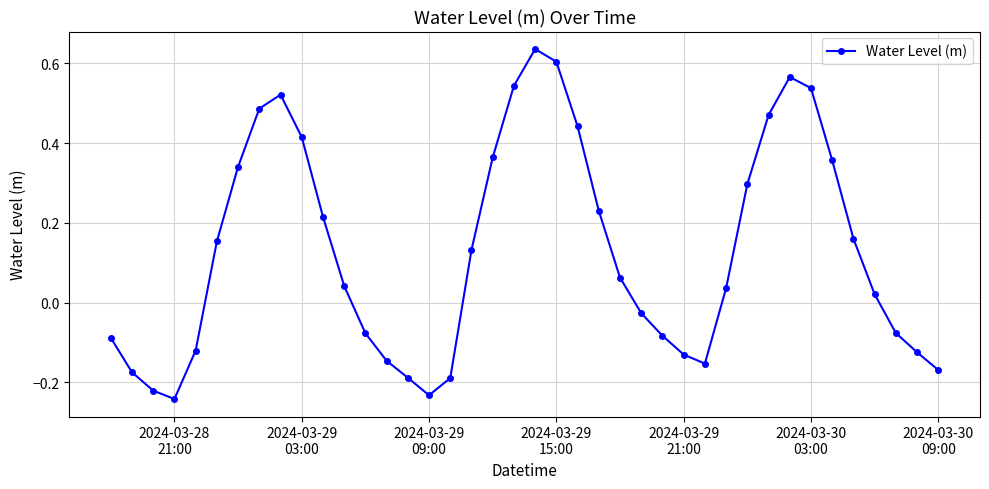

True or false: there are more than 2 points higher than both neighbors.

True